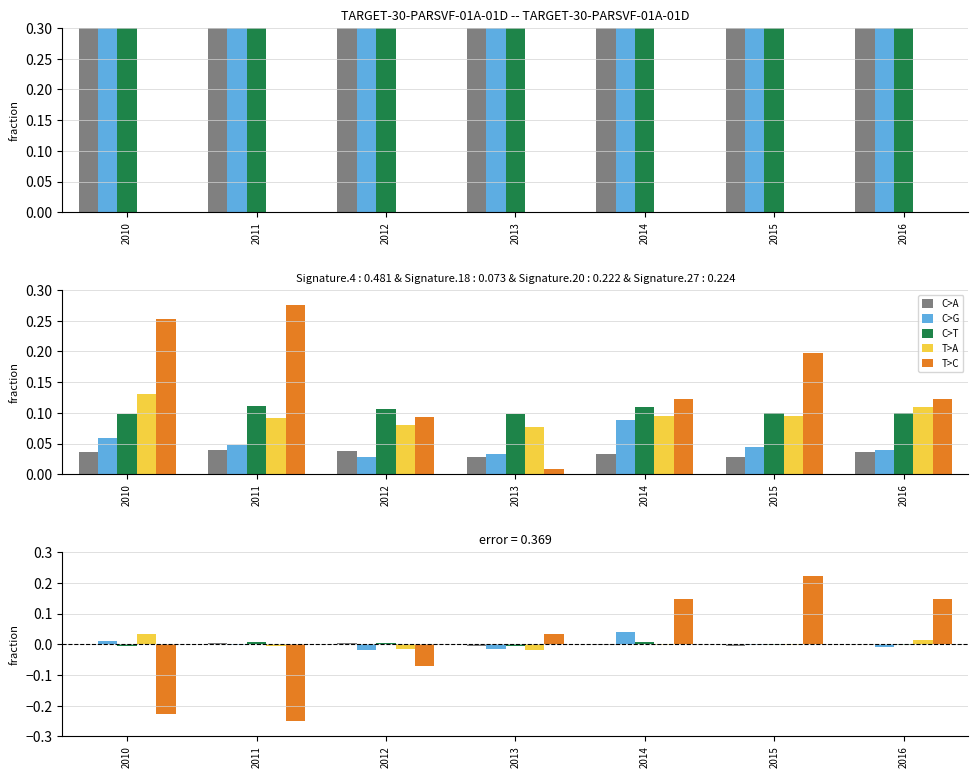

How many values in 2013 are below zero?

3